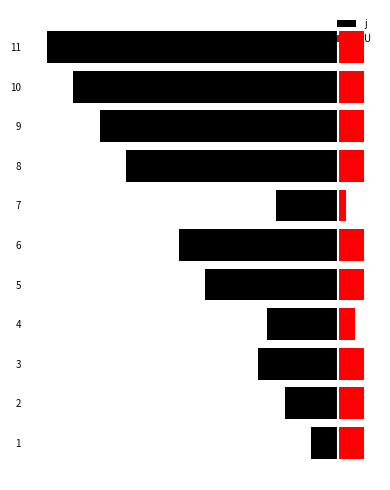

How many series are shown in this chart?

2